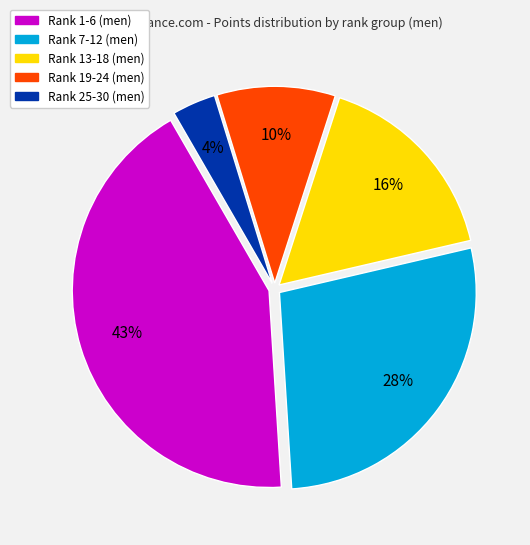

Combined, do Rank 19-24 (men) and Rank 25-30 (men) account for over 50%?

No